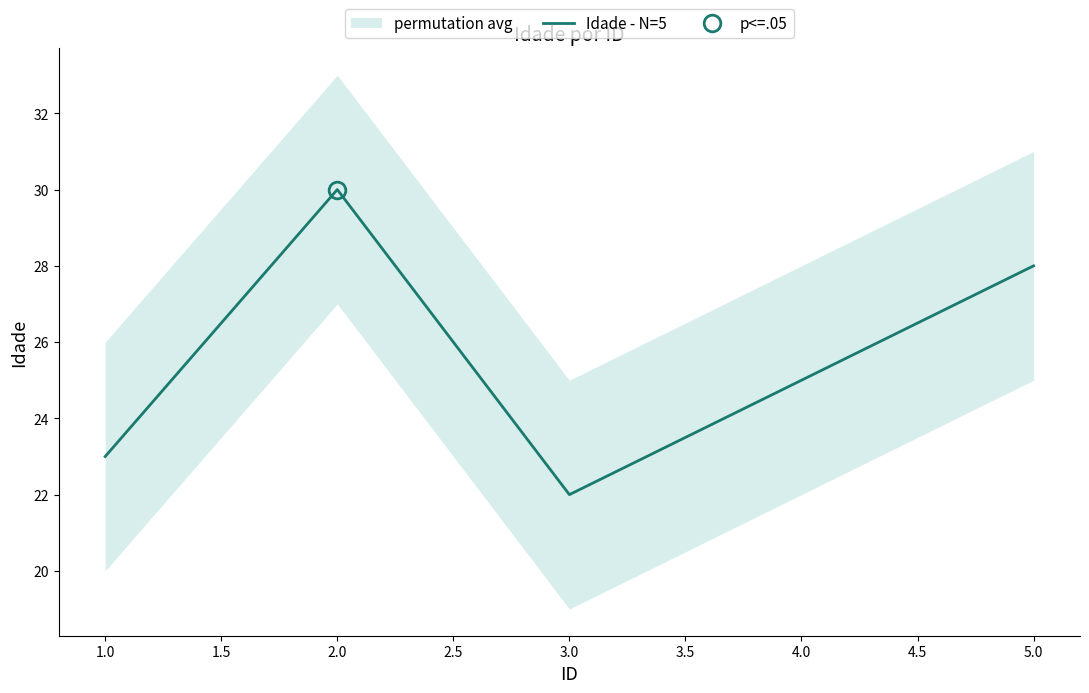

Where is Idade - N=5 nearest to the value 26?

4.0